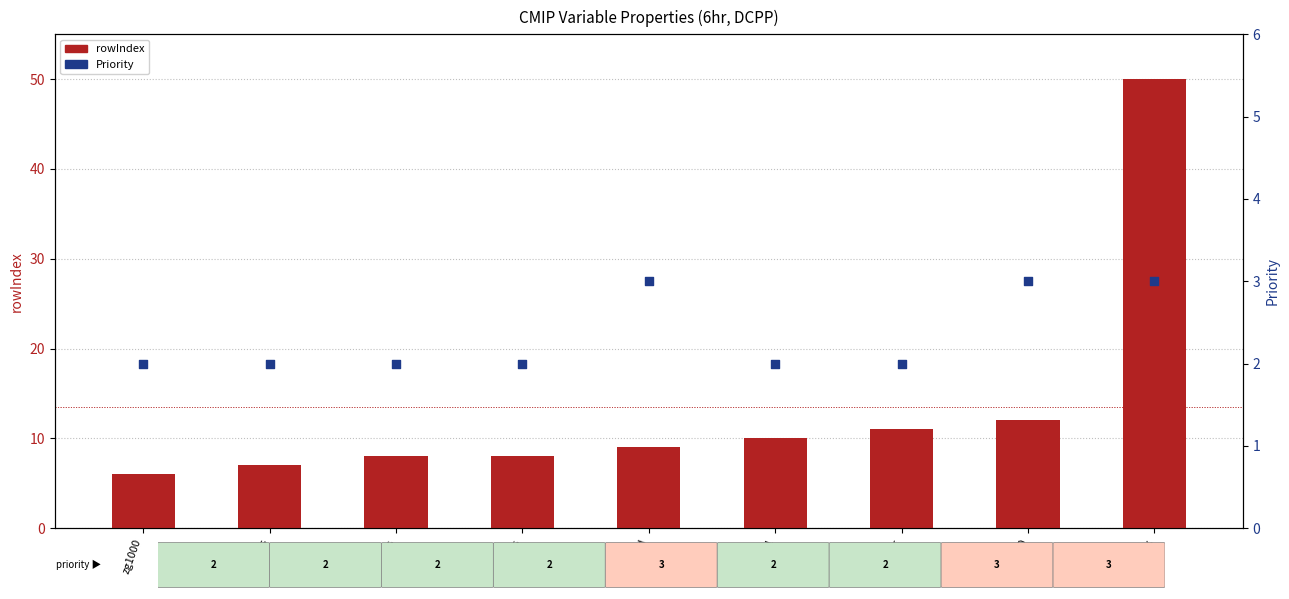

What is the total value across all series at prhmax?

53